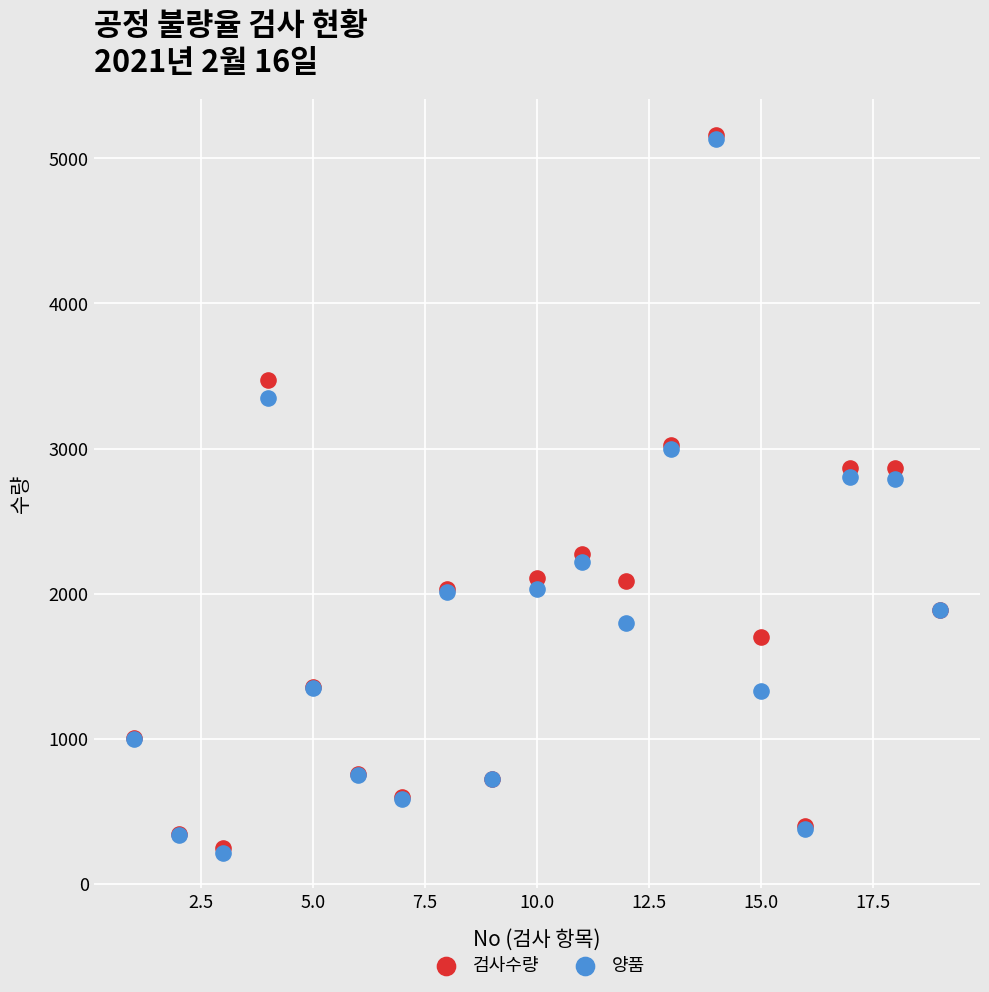

What are all the series names shown in the legend?

검사수량, 양품